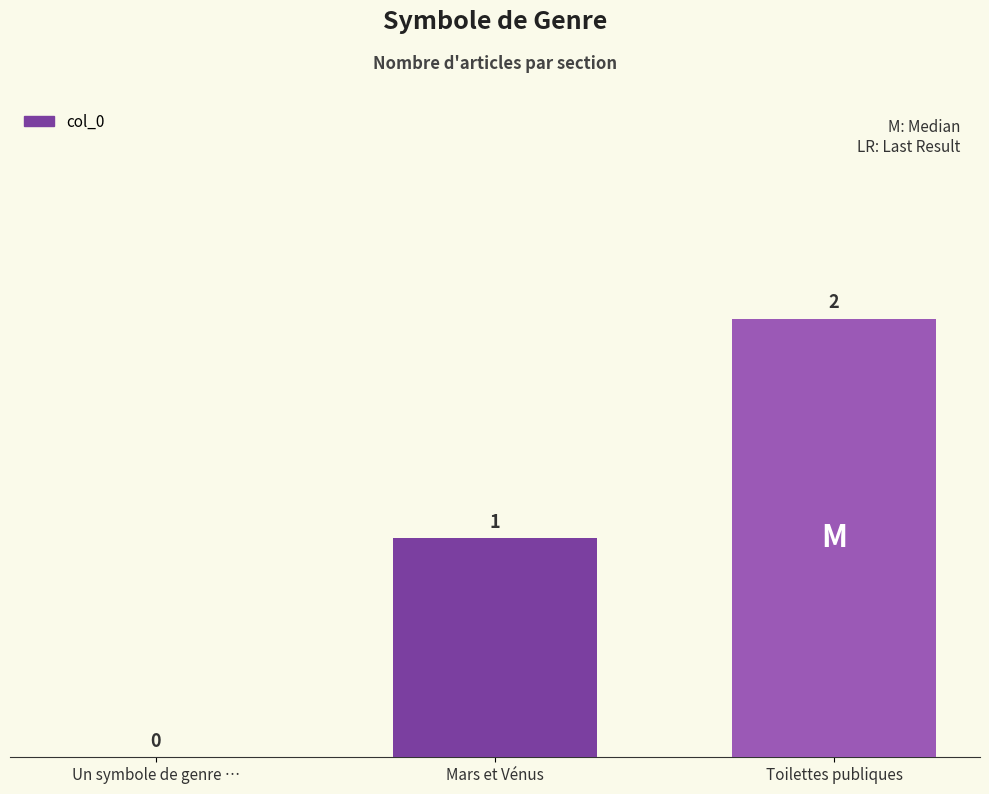

How many categories are shown in the chart?

3